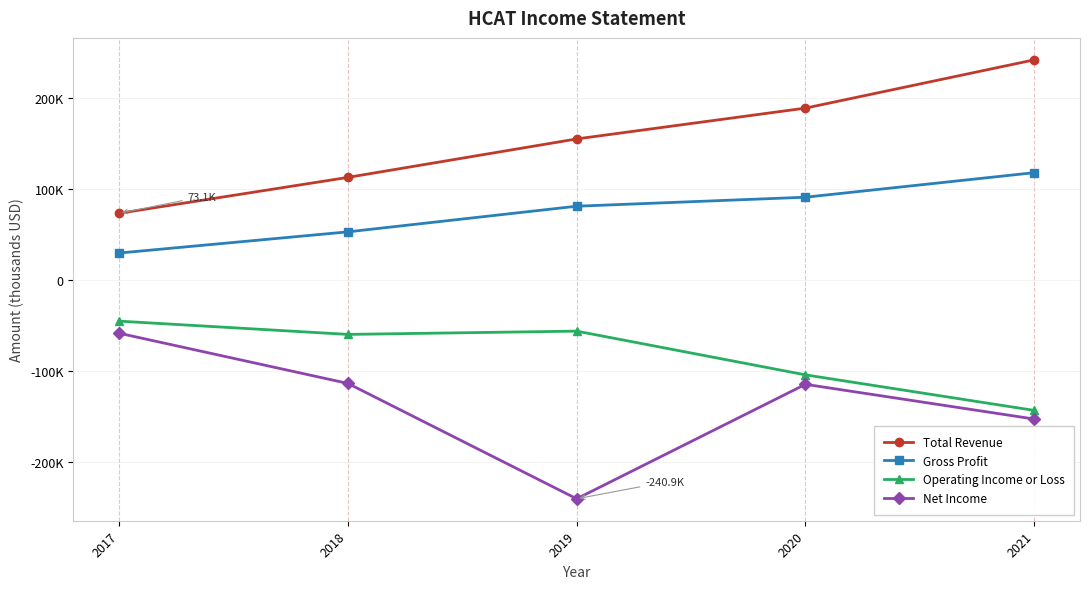

What is the spread (max minus min) of values at 2018?

226600